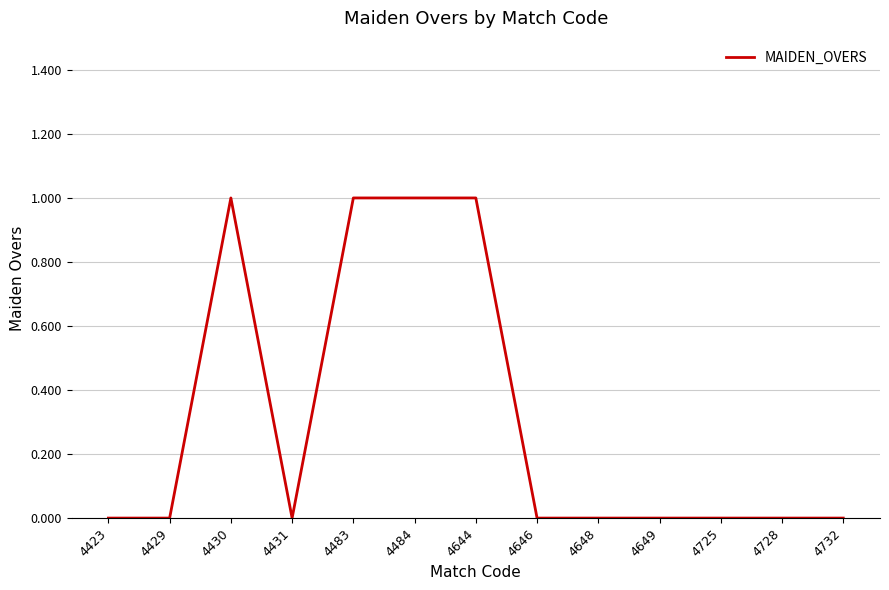

The chart shows a value of 0 at 4431. True or false?

True